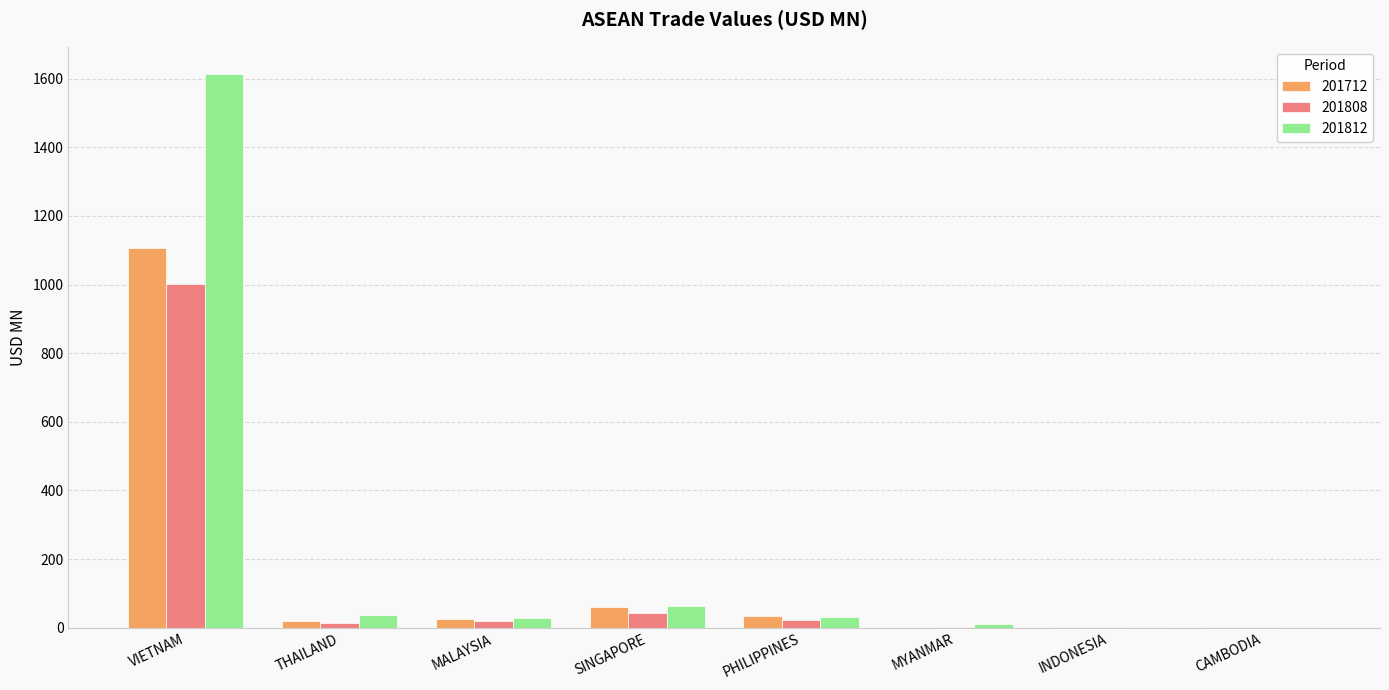

Which category has the highest value across all series?

VIETNAM